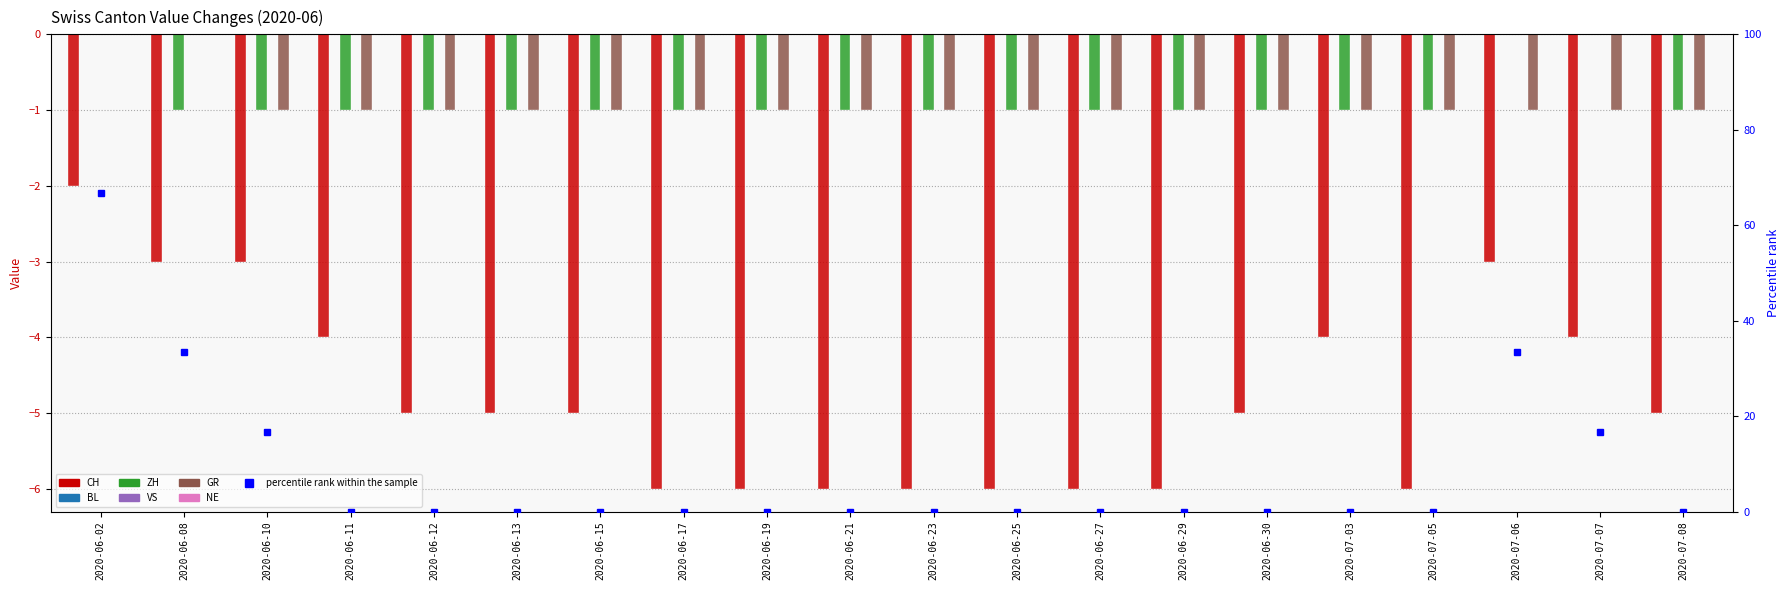

How many values in the GR series exceed -1?

2